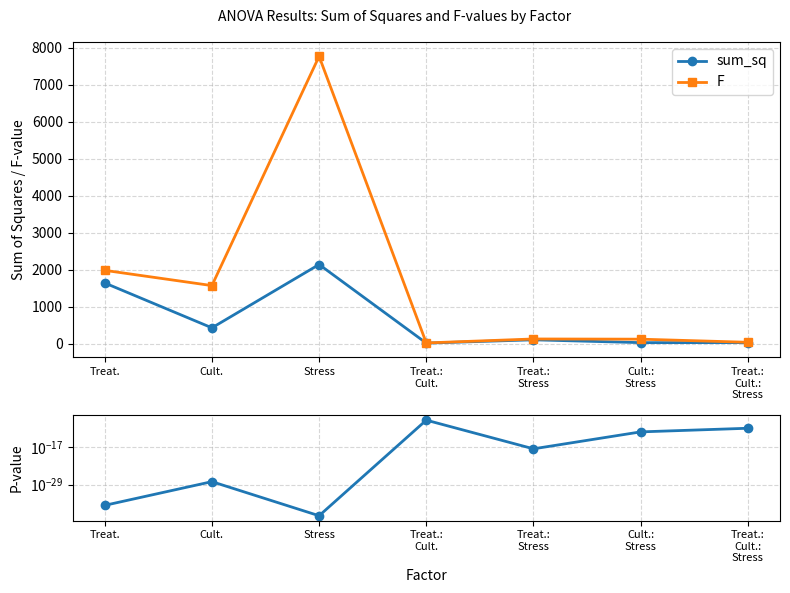

Reading left to right, list all the values displayed in this chart.

sum_sq: Treat.=1648.0	Cult.=435.6	Stress=2146.7	Treat.:
Cult.=22.8	Treat.:
Stress=111.6	Cult.:
Stress=35.7	Treat.:
Cult.:
Stress=37.4
F: Treat.=1988.6	Cult.=1576.9	Stress=7770.8	Treat.:
Cult.=27.6	Treat.:
Stress=134.7	Cult.:
Stress=129.3	Treat.:
Cult.:
Stress=45.1
P-value: Treat.=0.0	Cult.=0.0	Stress=0.0	Treat.:
Cult.=0.0	Treat.:
Stress=0.0	Cult.:
Stress=0.0	Treat.:
Cult.:
Stress=0.0